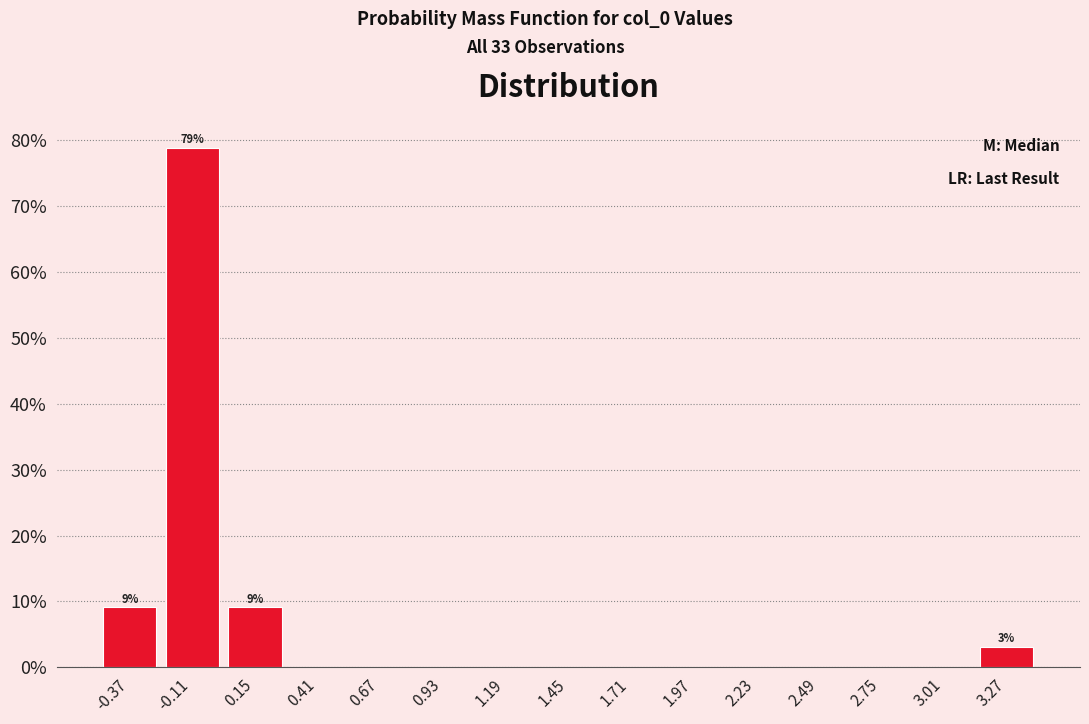

Over which range of the x-axis is the bar tallest?

-0.24 to 0.02